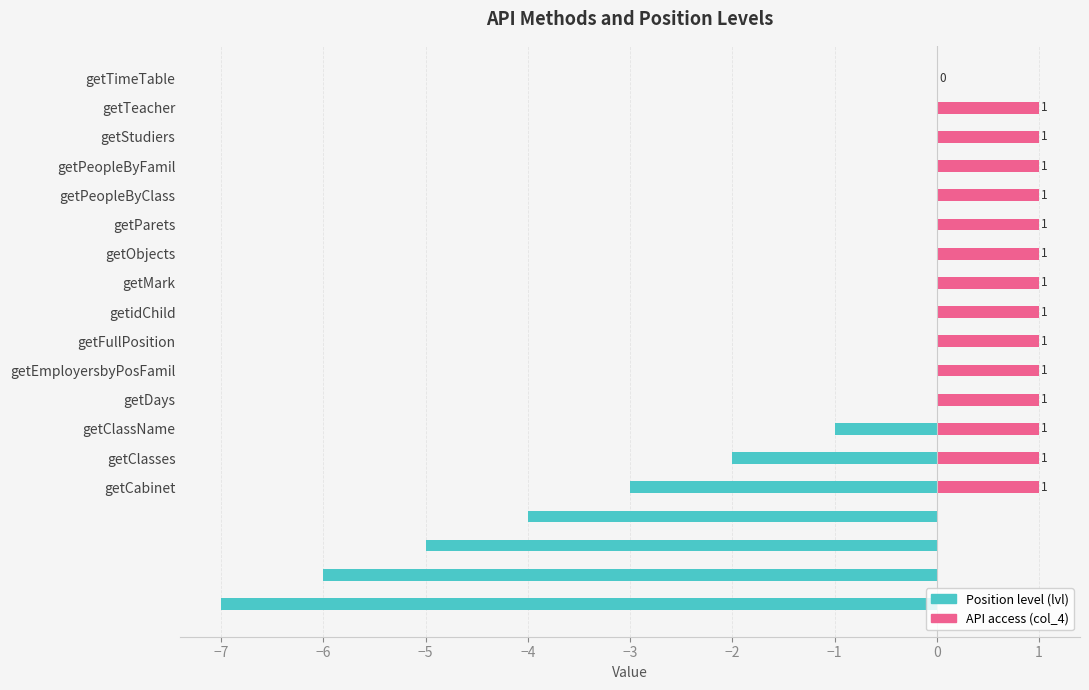

The chart shows a value of 0 at getPeopleByClass. True or false?

False